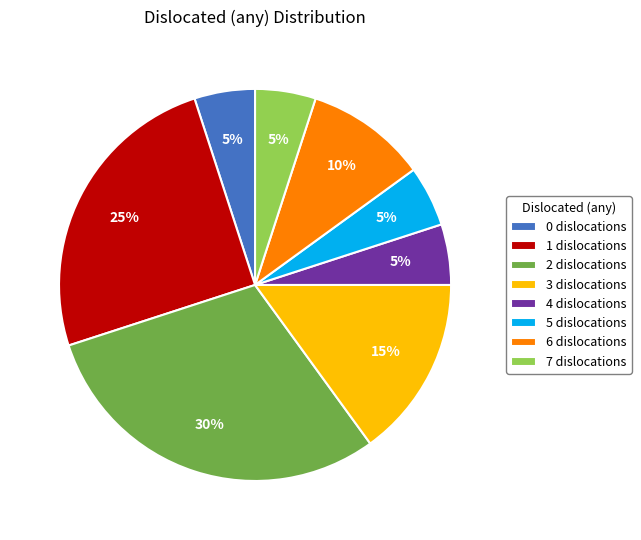

Does 6 dislocations account for over 50% of the chart?

No